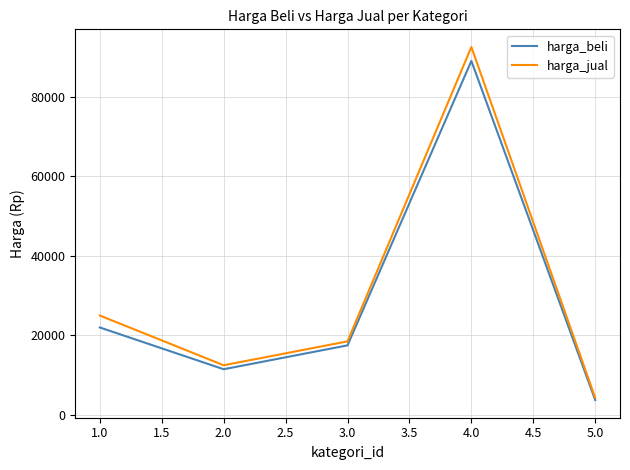

What is the total value across all series at 2.0?

24000